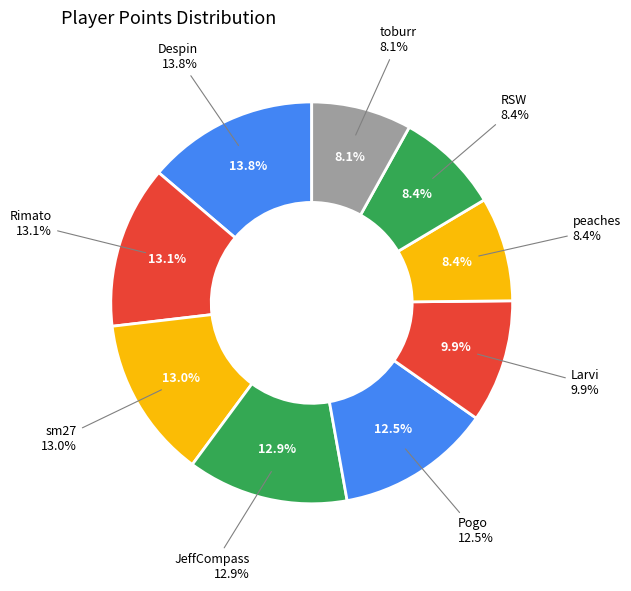

Is it true that Larvi is 17% of the pie?

False